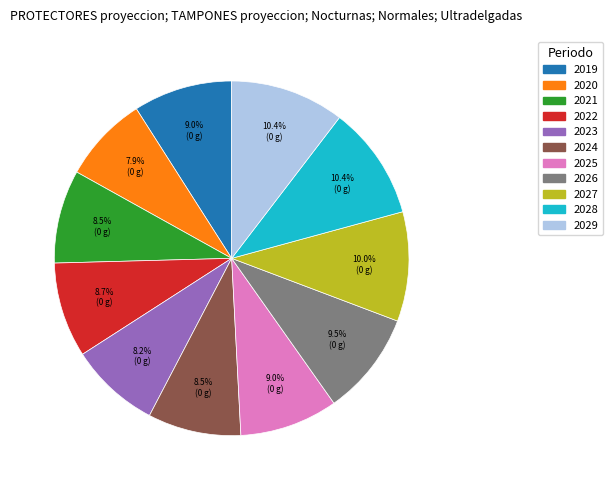

True or false: 2027 accounts for 3% of the total.

False